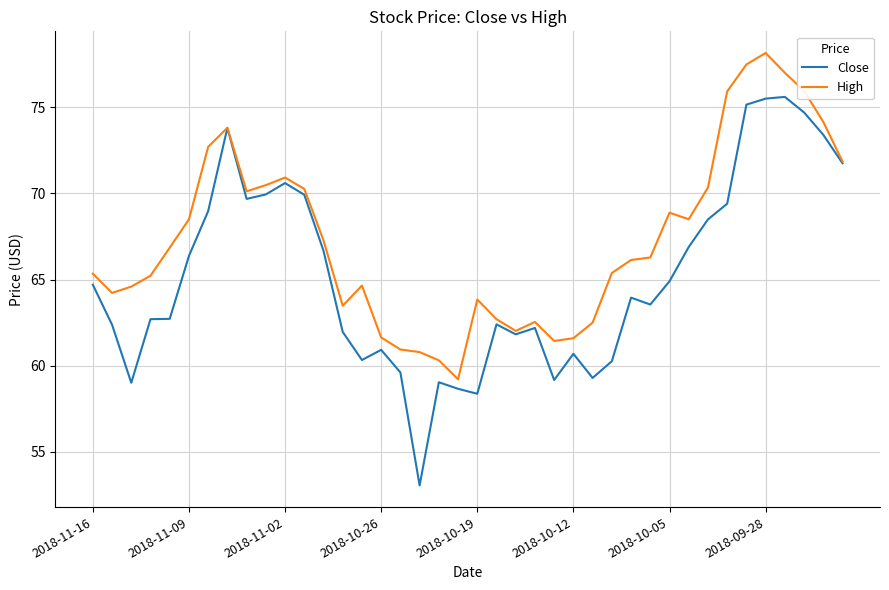

Rank the series by their average value, from lowest to highest.

Close, High